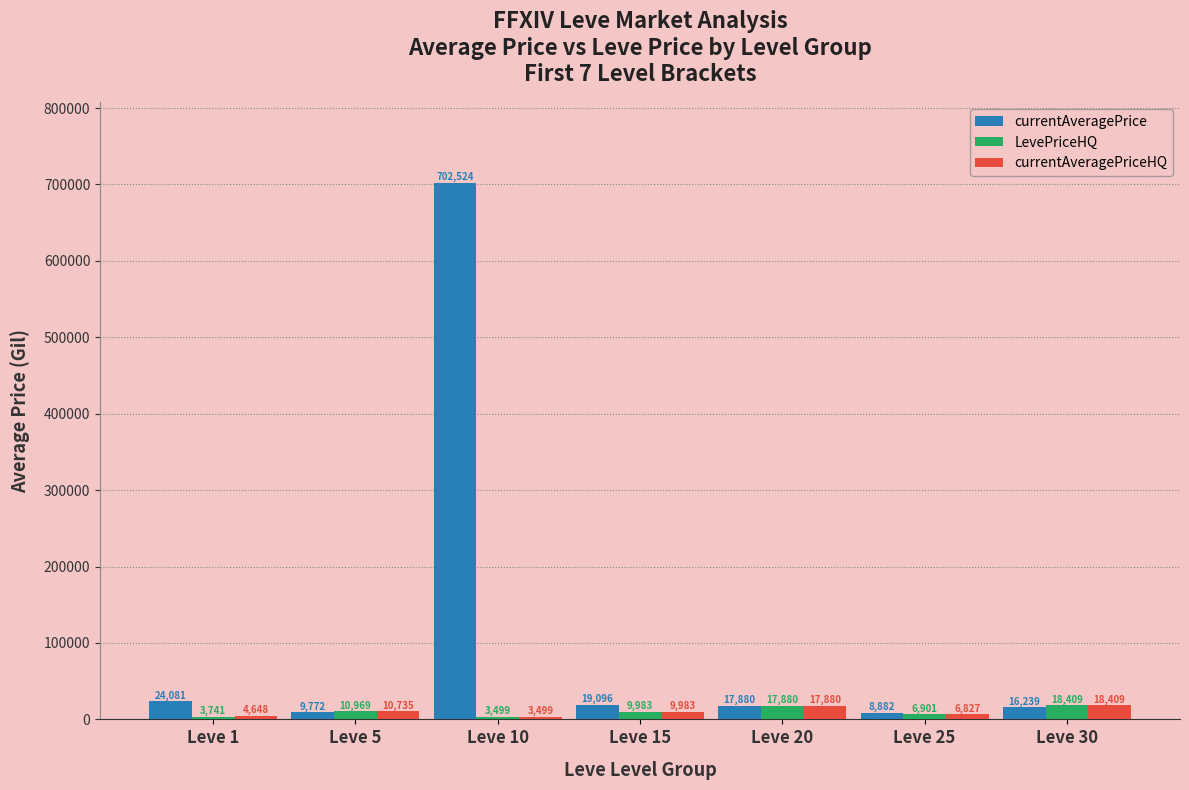

Where does the LevePriceHQ series first go above 9983?

Leve 5